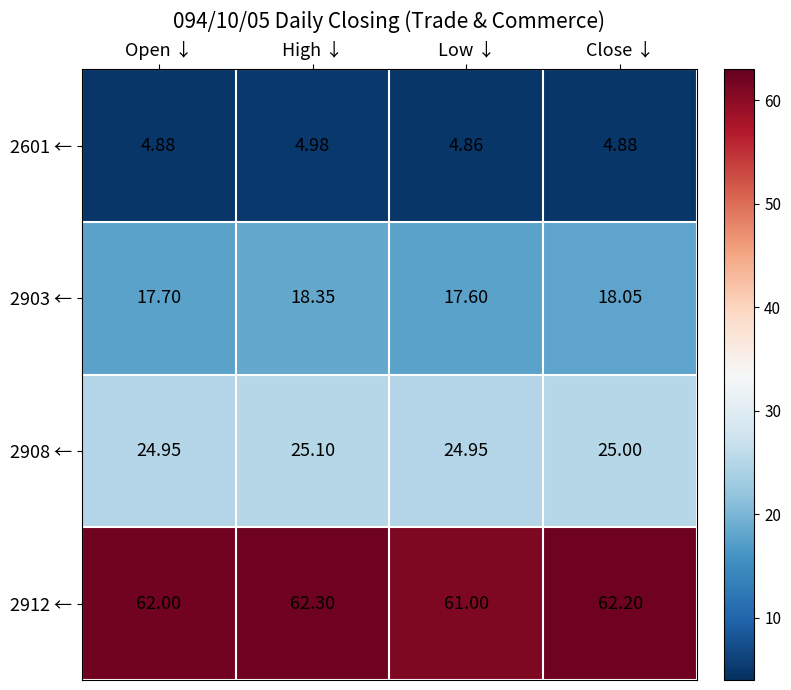

Rank the series by their maximum value, from highest to lowest.

2912 ←, 2908 ←, 2903 ←, 2601 ←